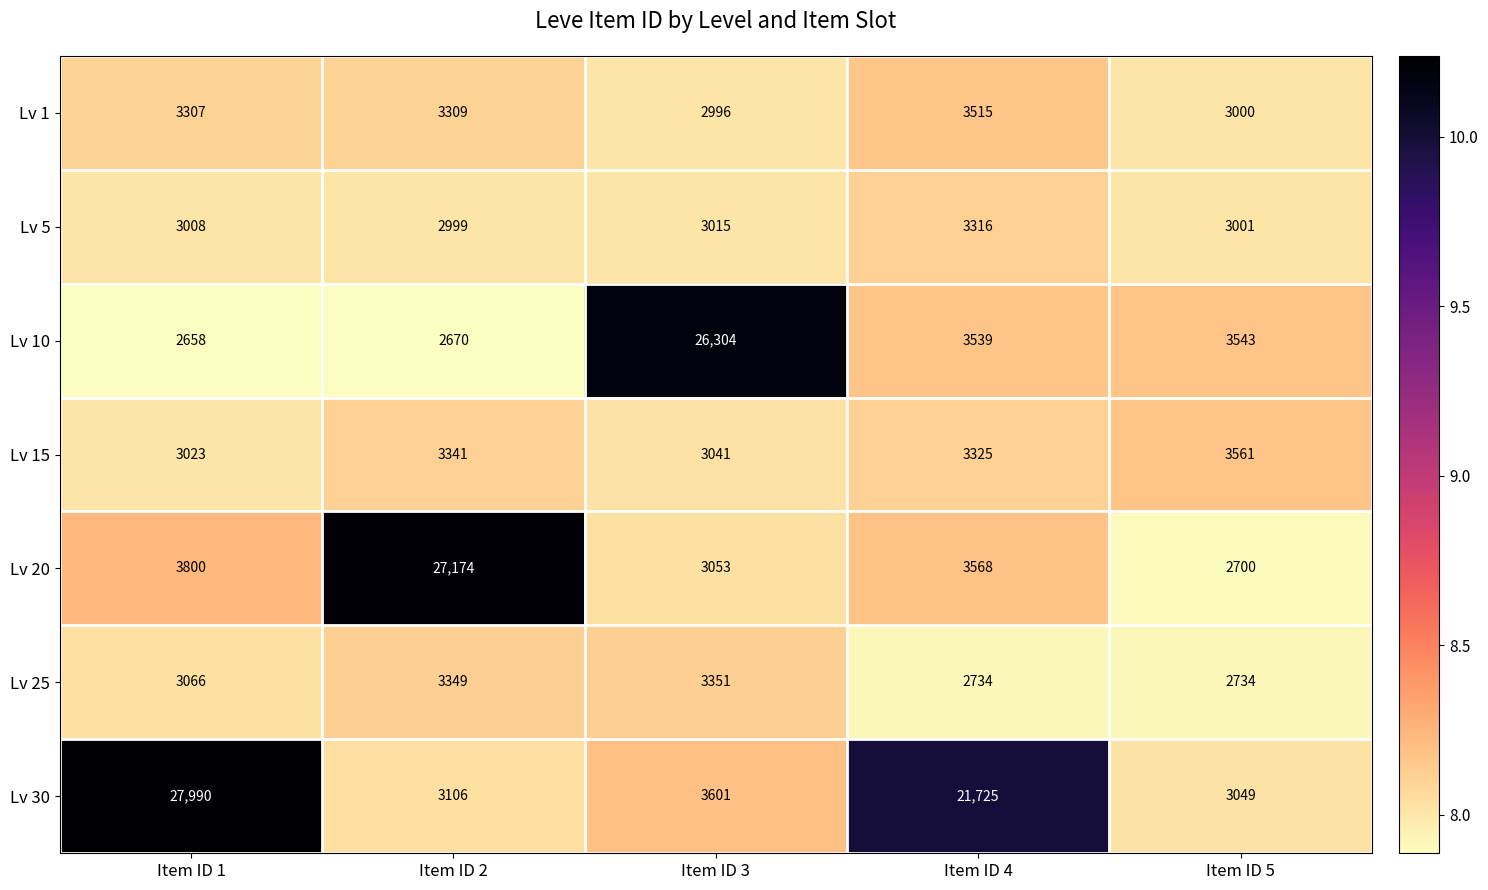

Where is Lv 30 nearest to the value 15519?

Item ID 4